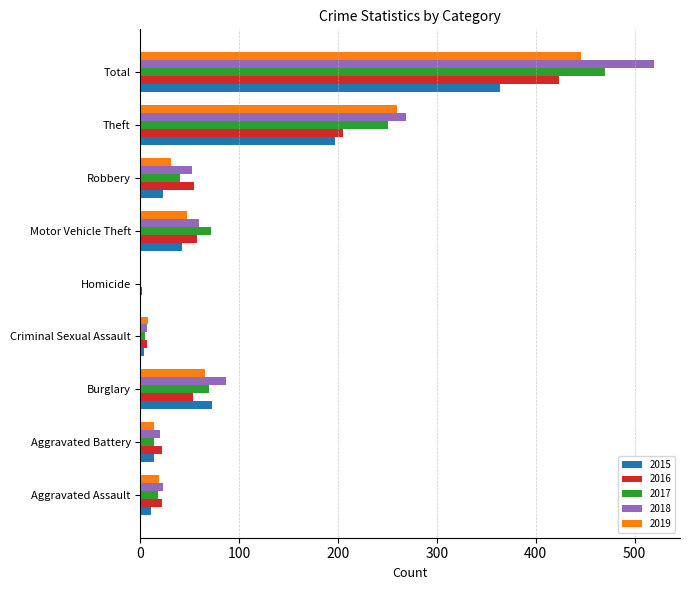

Which series has the largest total across all categories?

2018